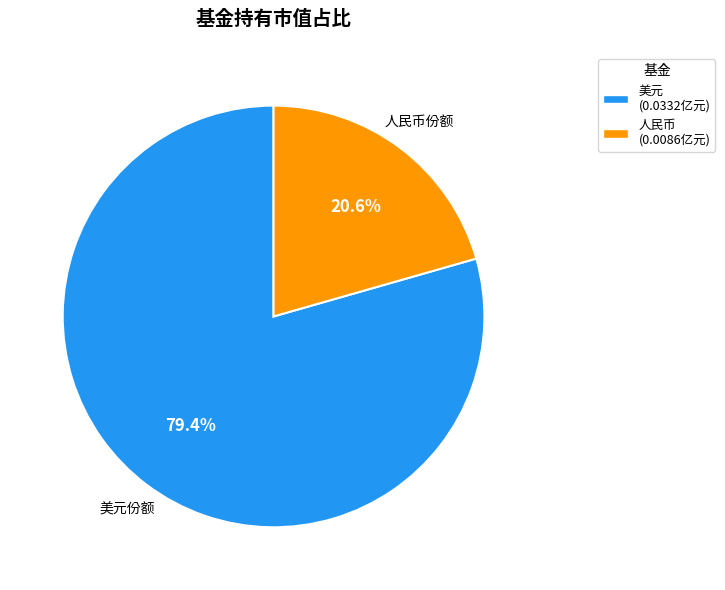

How many slices are in this pie chart?

2